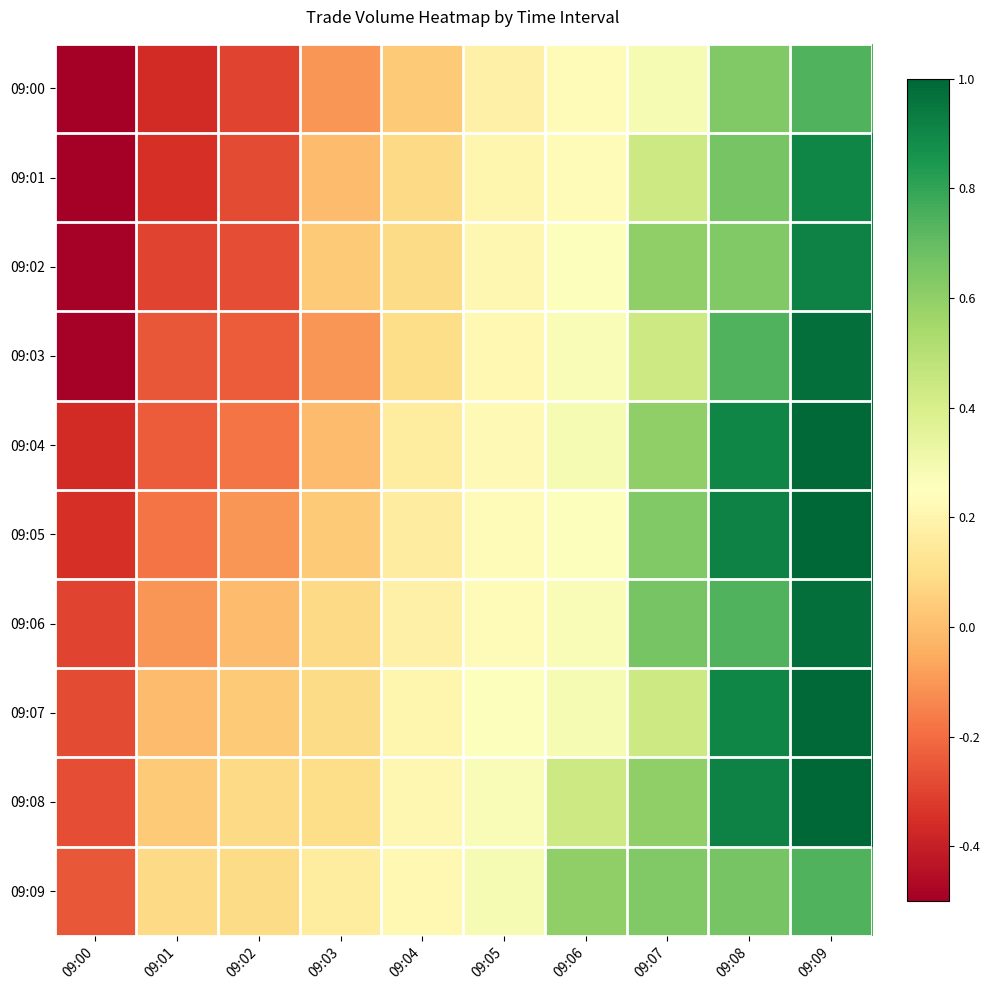

What is the greatest value displayed?

1.0